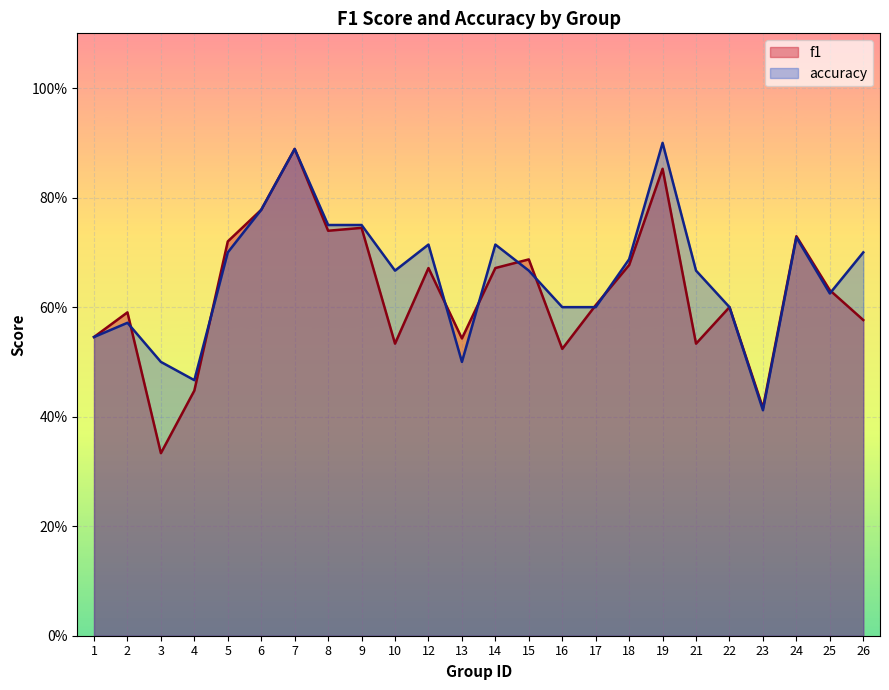

Count the number of data series in this chart.

2